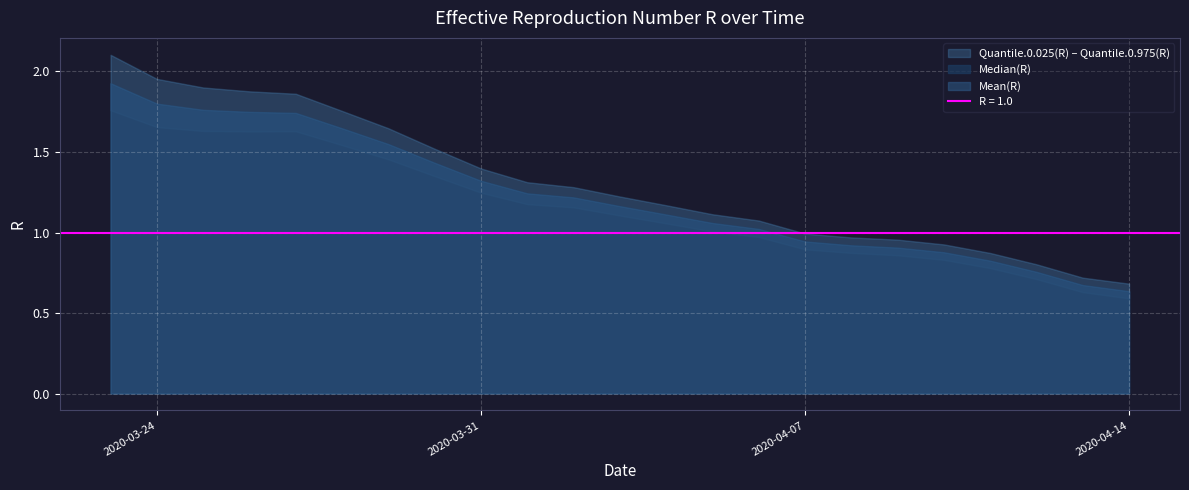

Rank the series at 2020-03-27 from highest to lowest value.

Quantile.0.975(R), Mean(R), Median(R), Quantile.0.025(R)